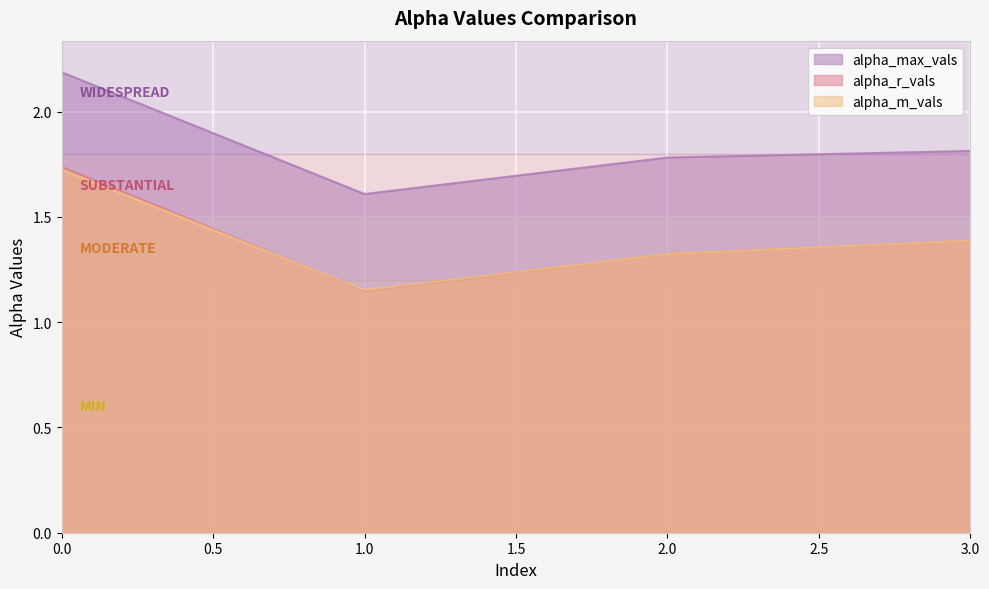

What is the lowest value of the alpha_m_vals series?

1.2